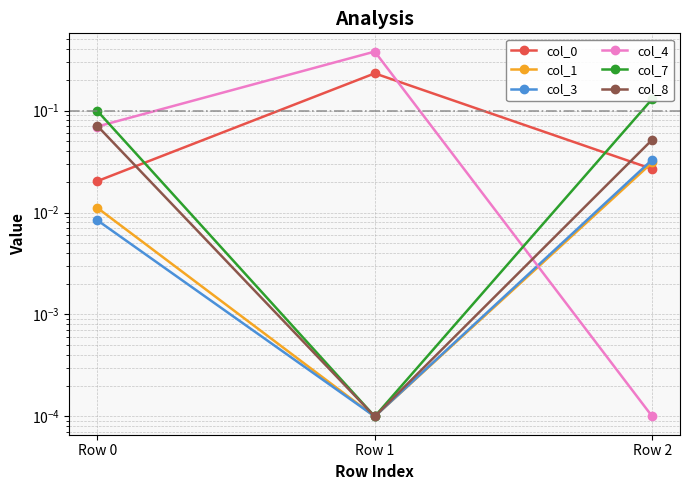

Which series has the largest range (max minus min)?

col_4